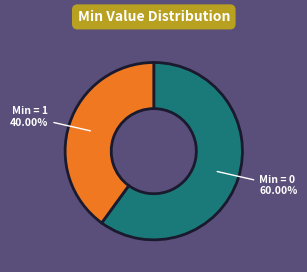

Is there any slice that represents more than half of the pie?

Yes